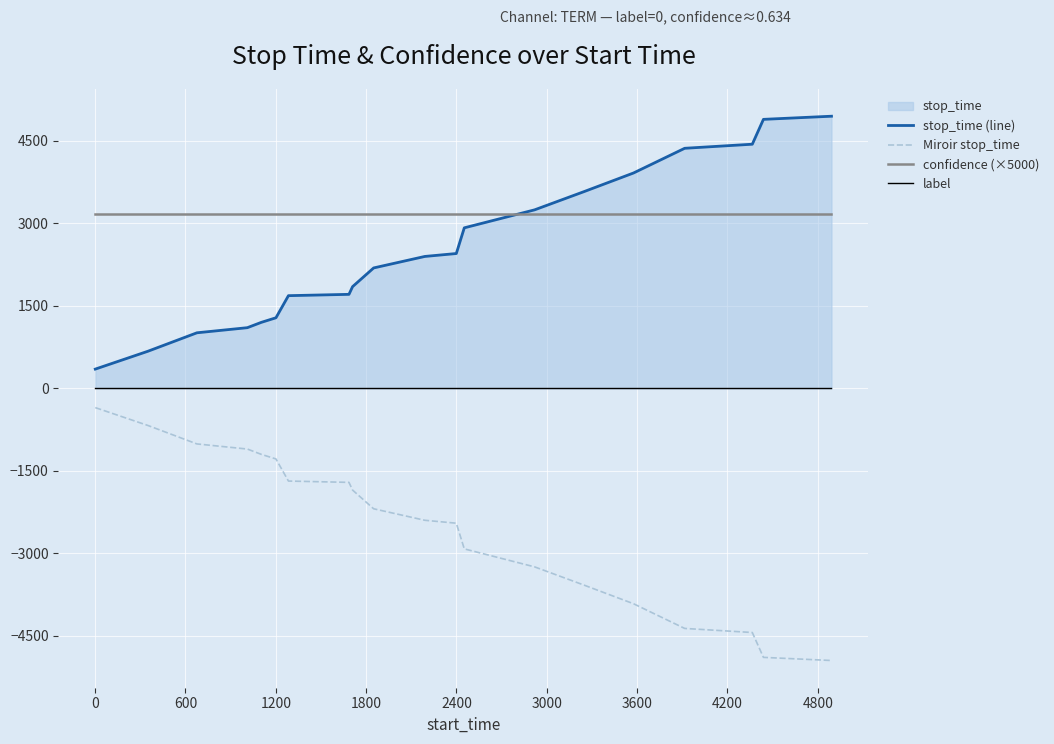

True or false: Miroir stop_time and confidence (×5000) intersect in this chart.

False